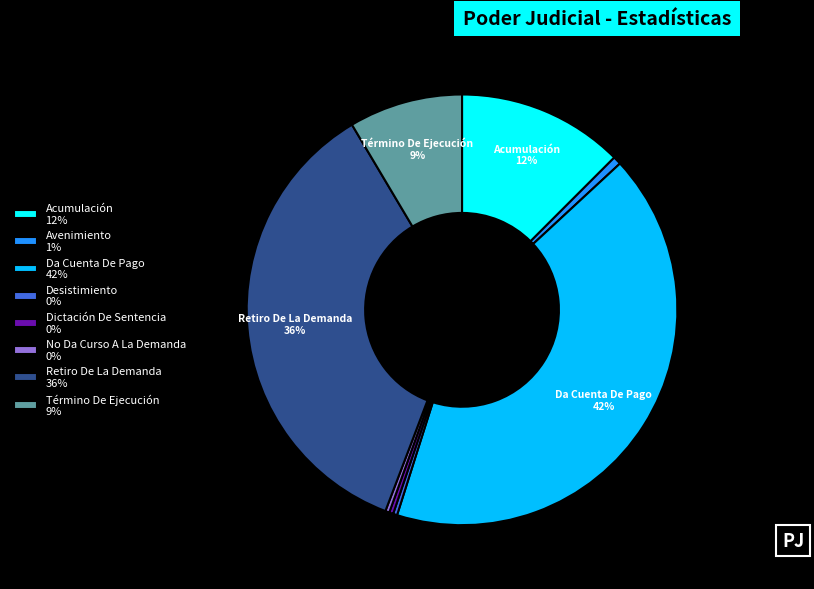

To the nearest percent, what percentage of the pie is Da Cuenta De Pago?

42%